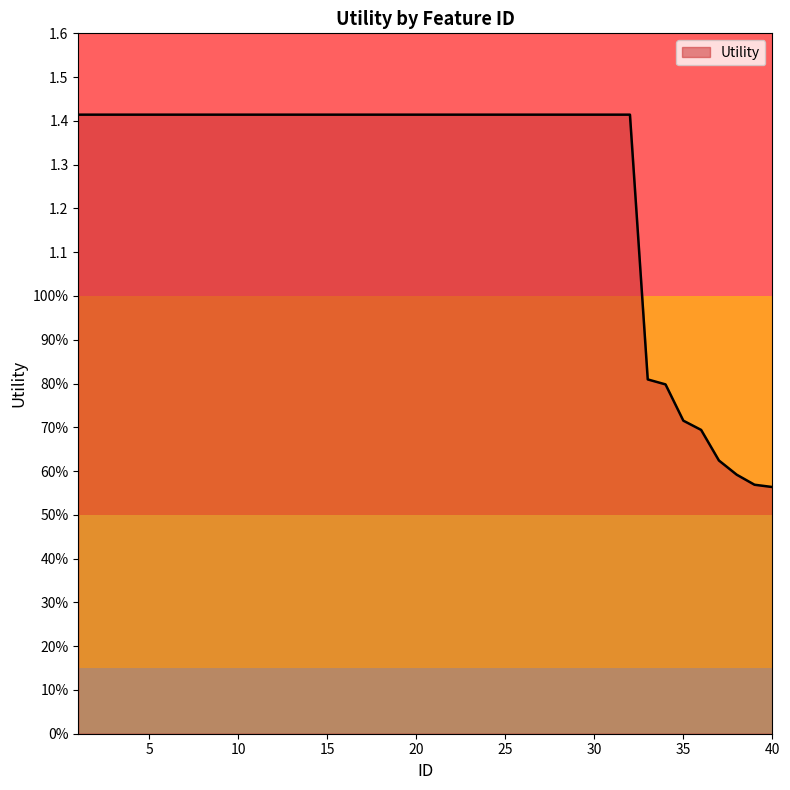

Does the chart display data point markers on the line(s)?

No